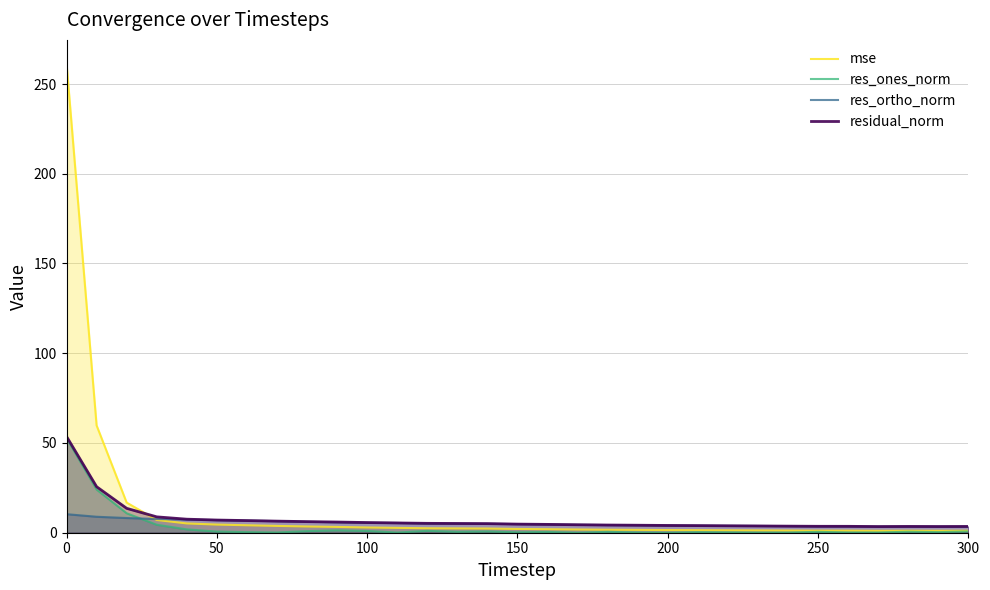

True or false: res_ortho_norm and mse cross at least once.

True